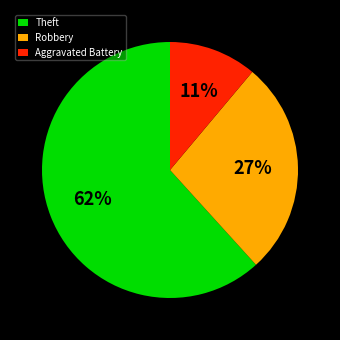

Is there any slice that represents more than half of the pie?

Yes